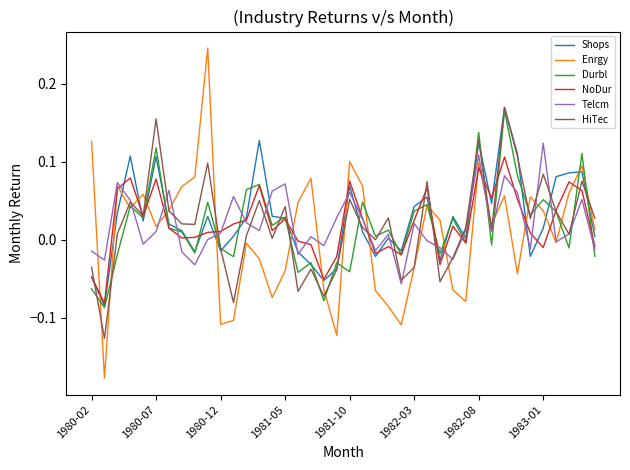

Which series has the widest spread of values?

Enrgy